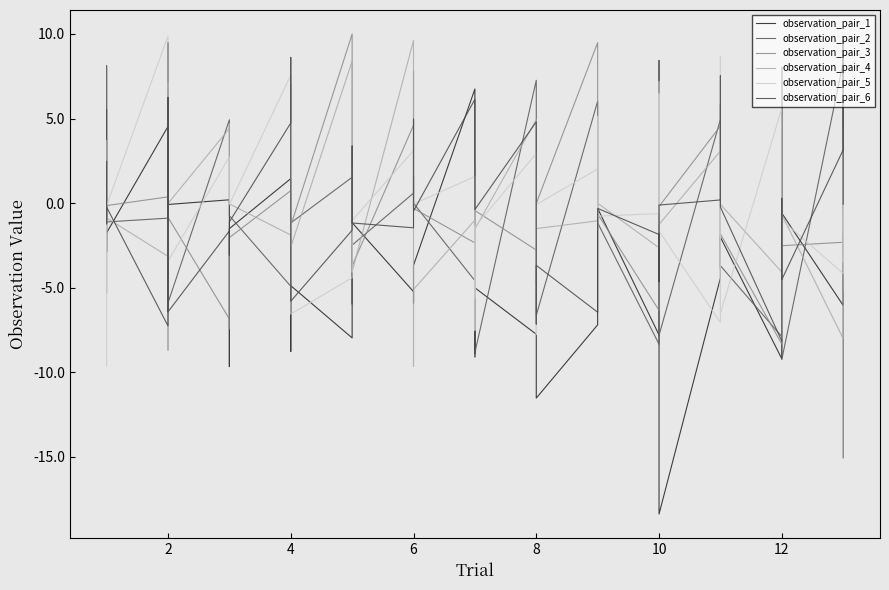

The observation_pair_4 series shows -0.4 at 4. True or false?

False